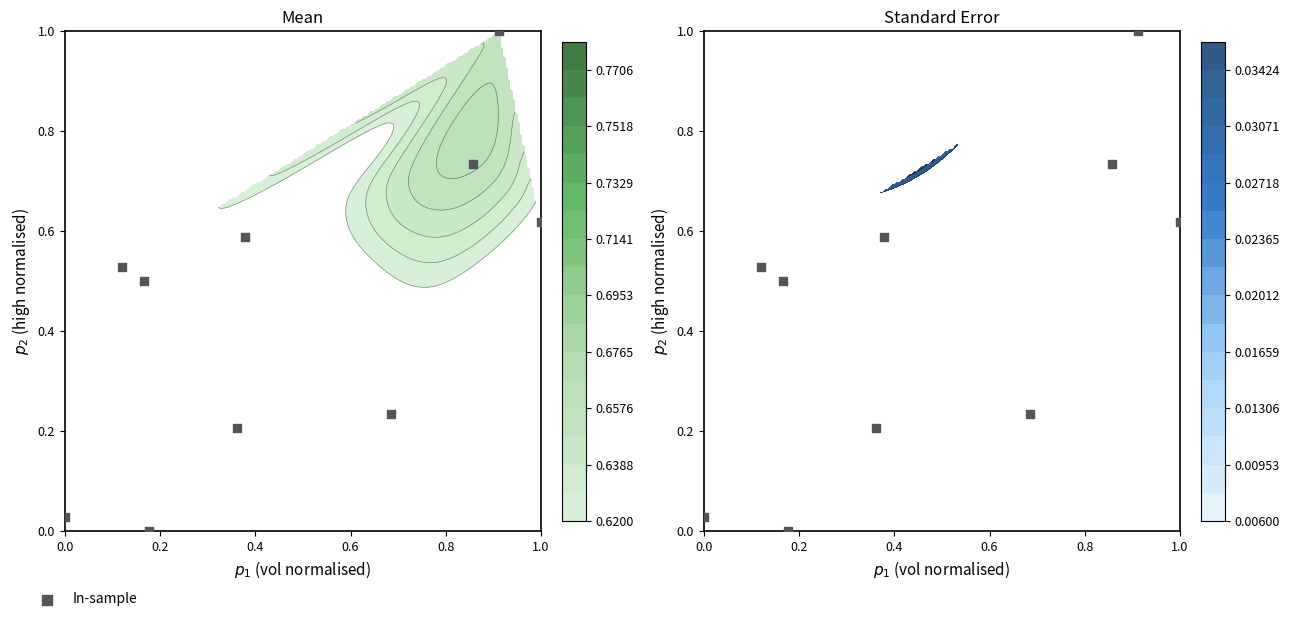

Is it true that the value at 0.4 is 0.4?

False